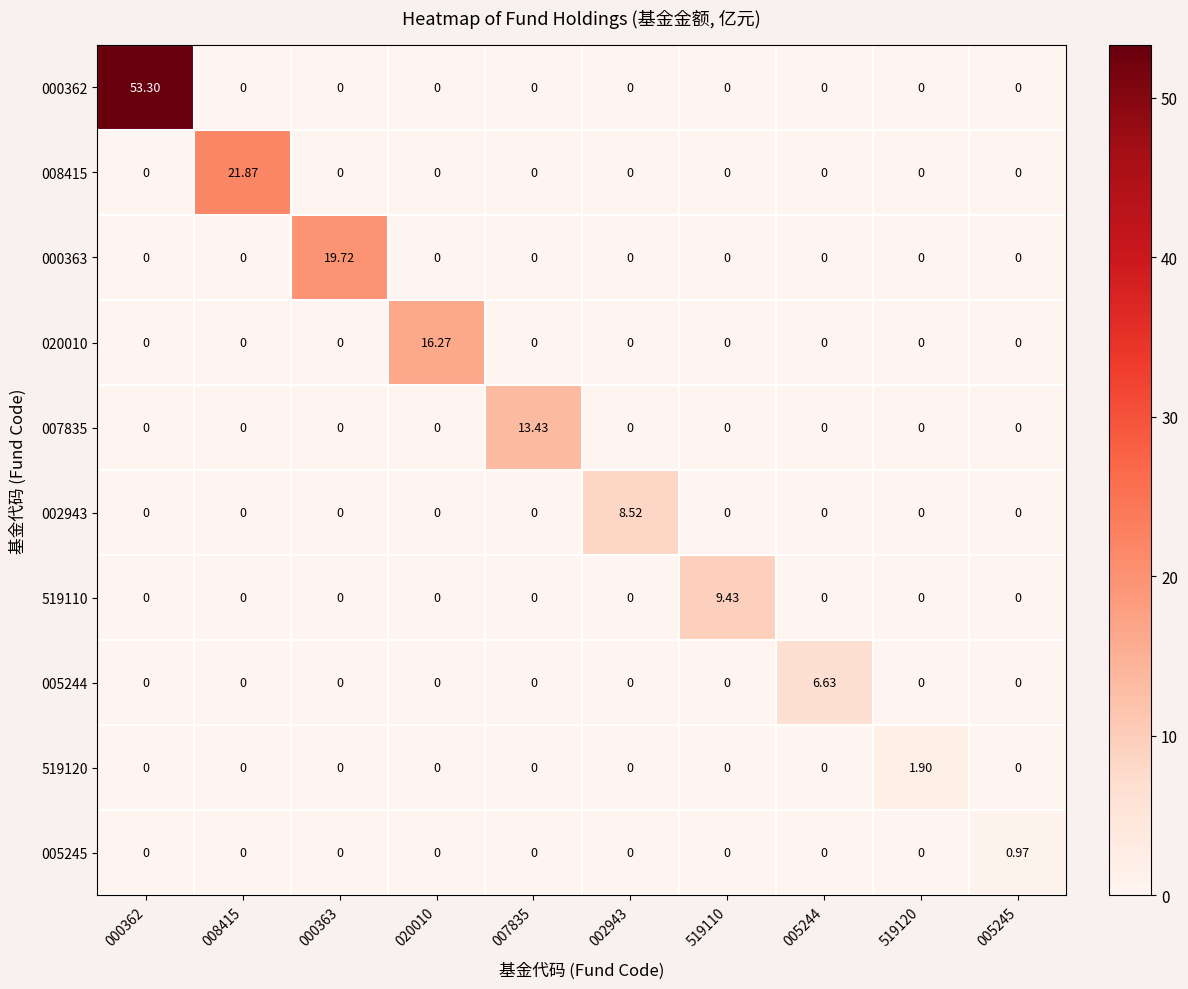

Rank the series by their maximum value, from highest to lowest.

000362, 008415, 000363, 020010, 007835, 519110, 002943, 005244, 519120, 005245